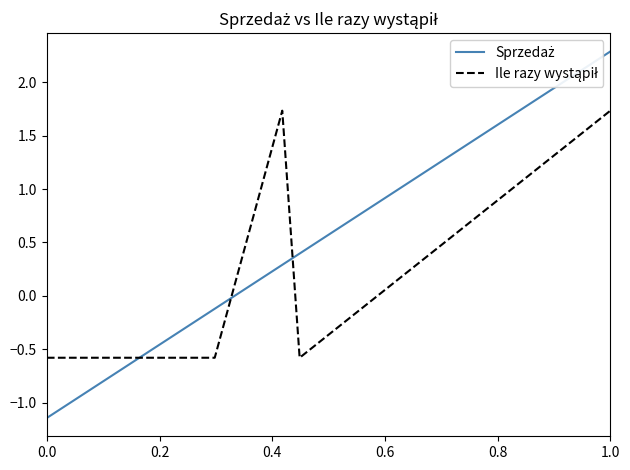

What is the greatest value displayed?

2.3